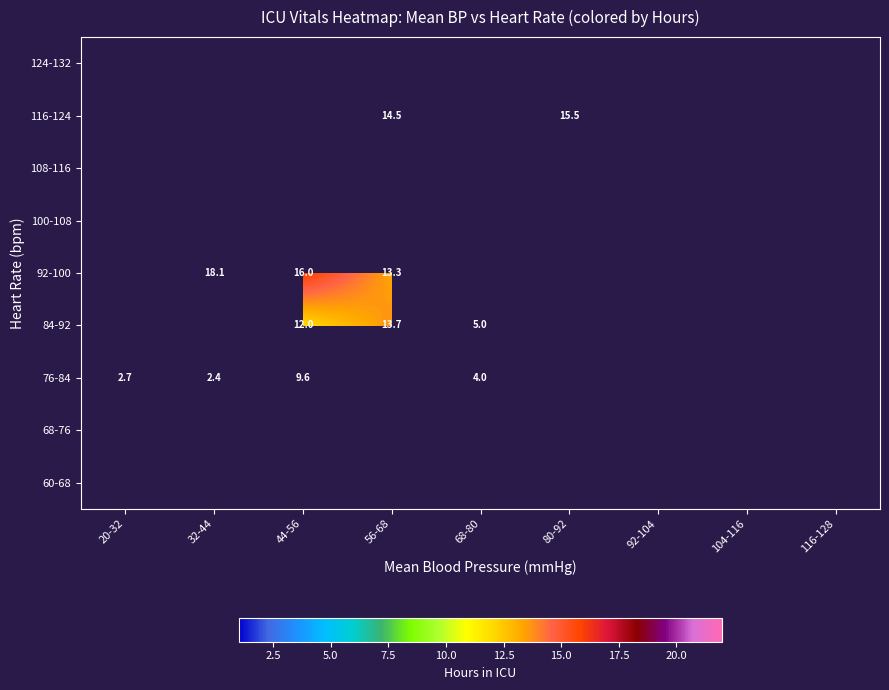

What is the maximum value shown in the chart?

18.1